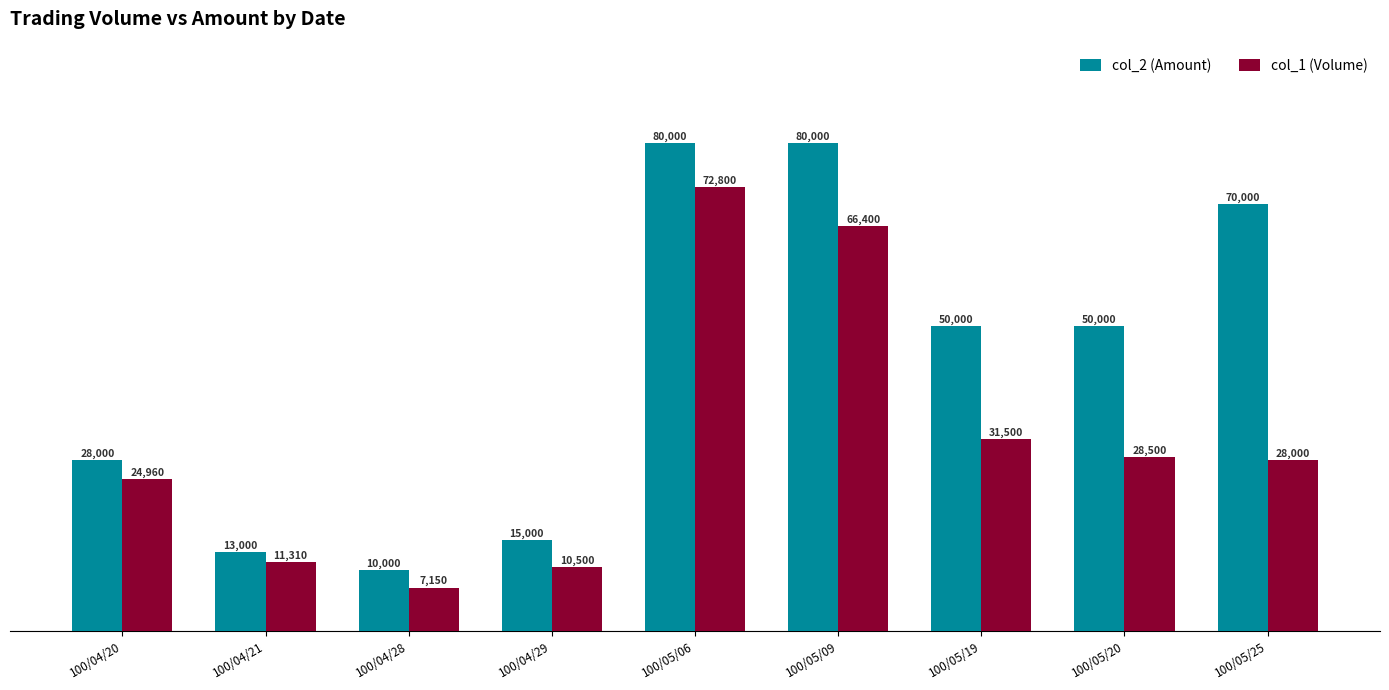

What is the highest value of the col_1 (Volume) series?

72800